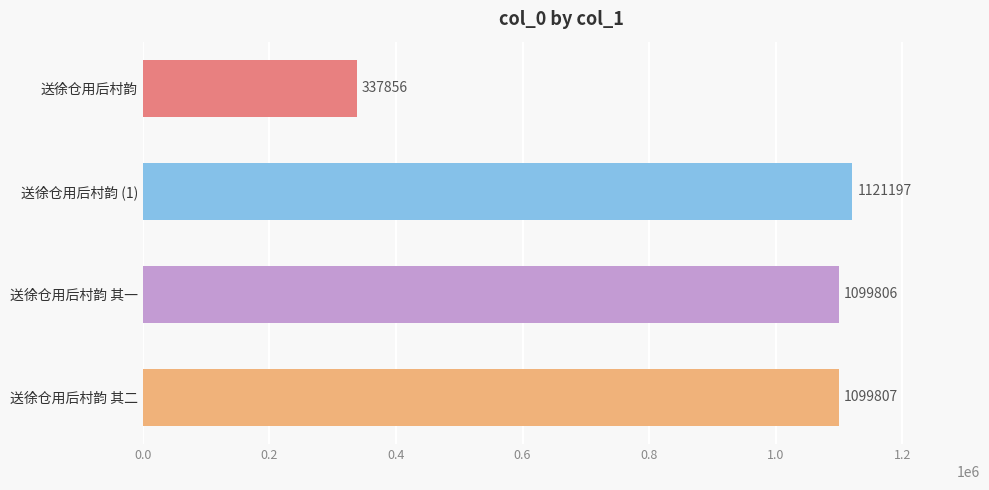

What is the sum of all values?

3658666